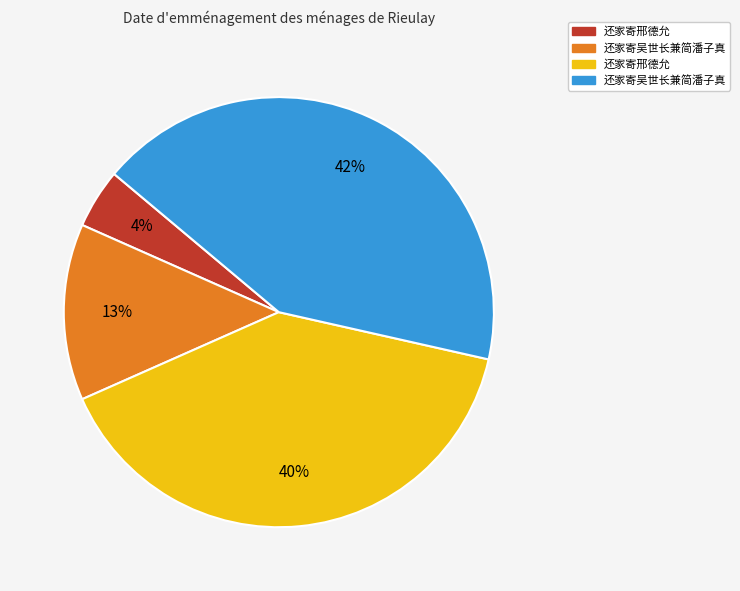

Is there any slice that represents more than half of the pie?

No